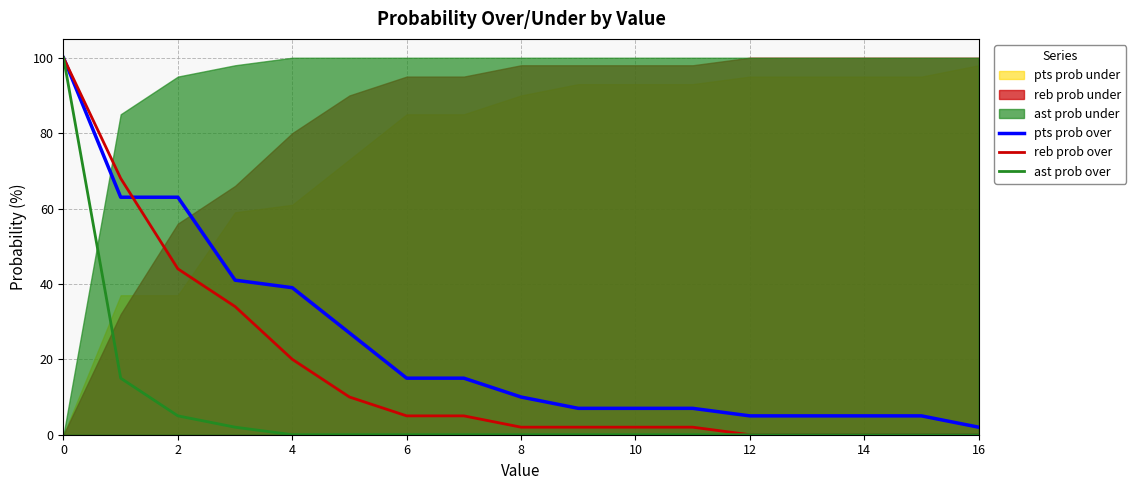

How many values in reb prob over are above zero?

12